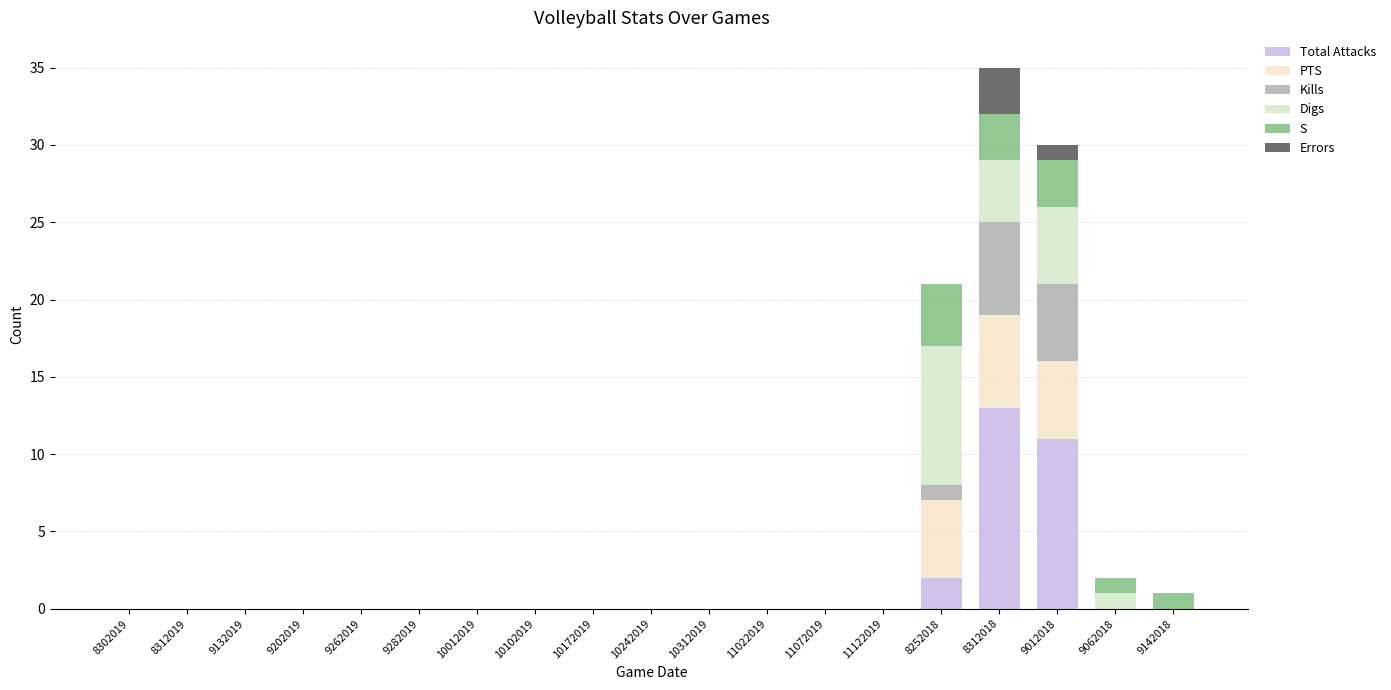

What are all the series names shown in the legend?

Total Attacks, PTS, Kills, Digs, S, Errors